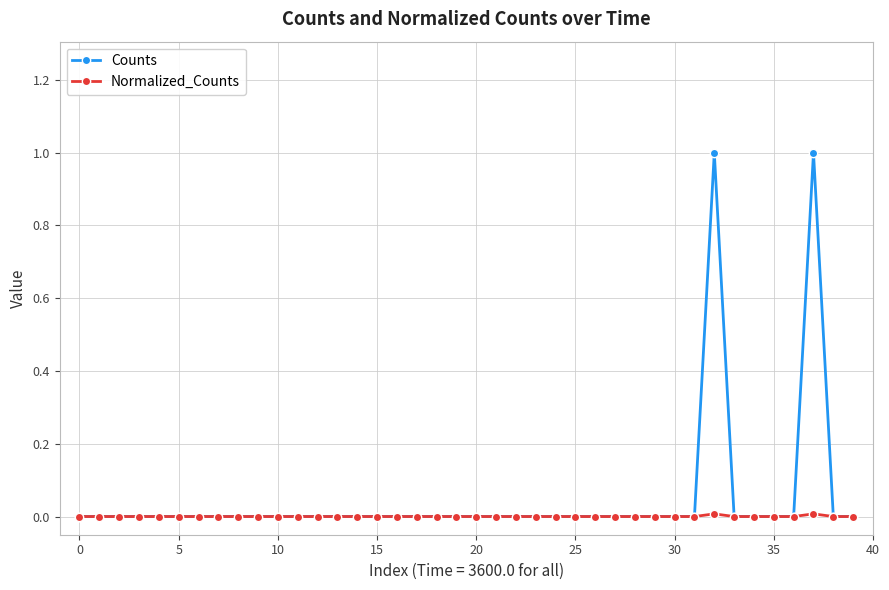

Which series has the widest spread of values?

Counts